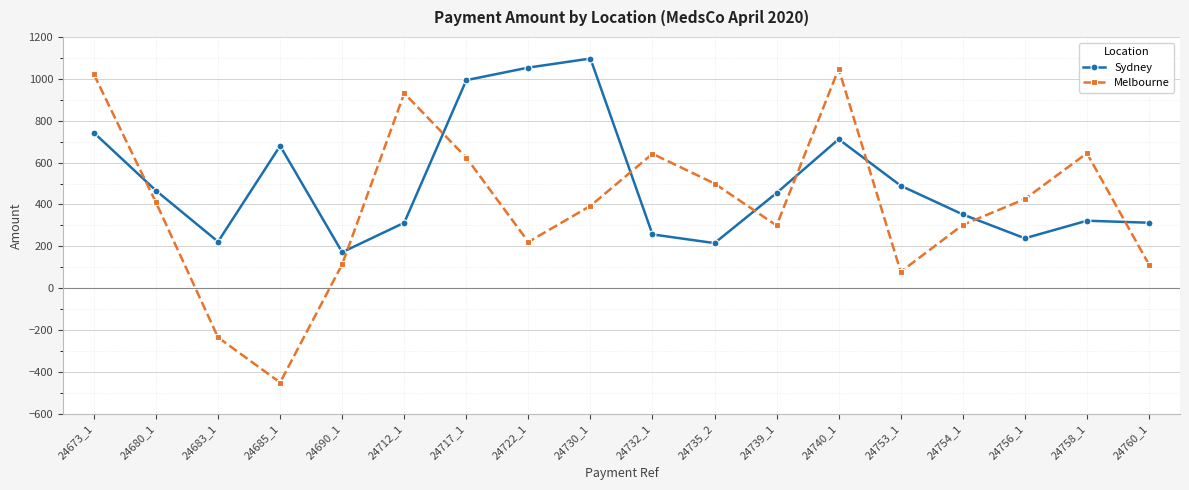

In Melbourne, how many points are lower than both neighbors (excluding endpoints)?

4